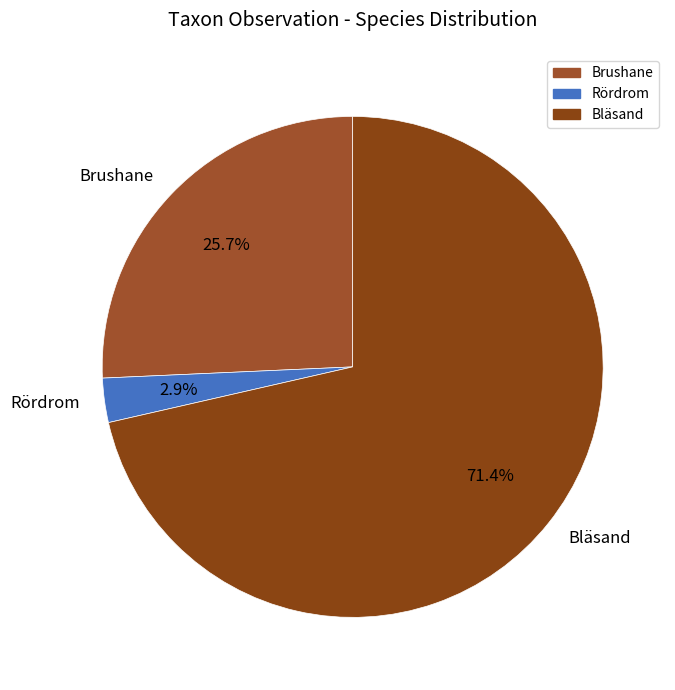

What is the ratio of the value at Brushane to the value at Bläsand?

0.4